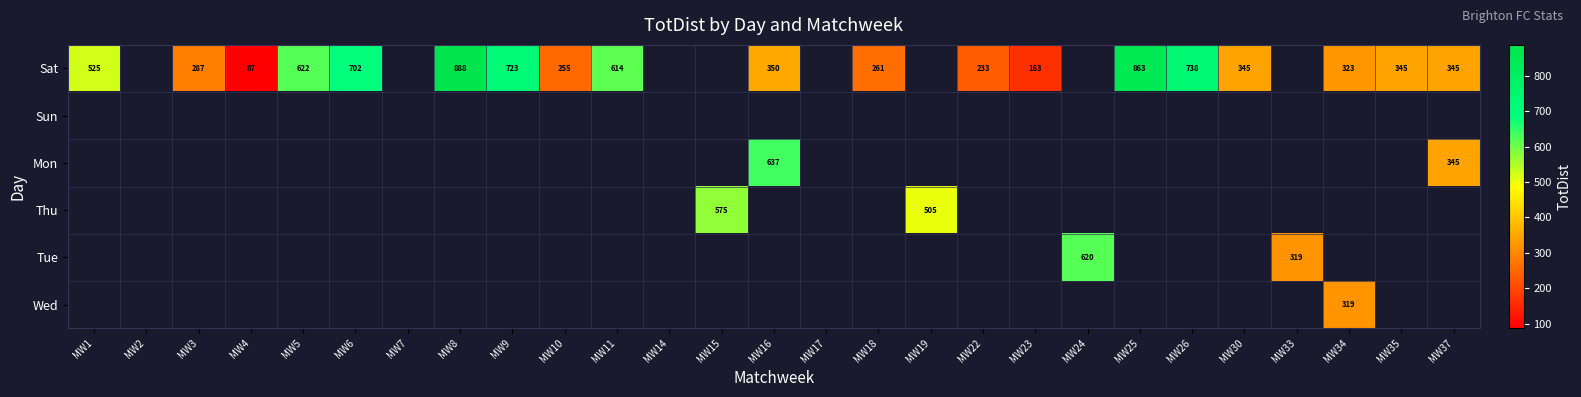

The value of Sat at MW26 is 250. True or false?

False